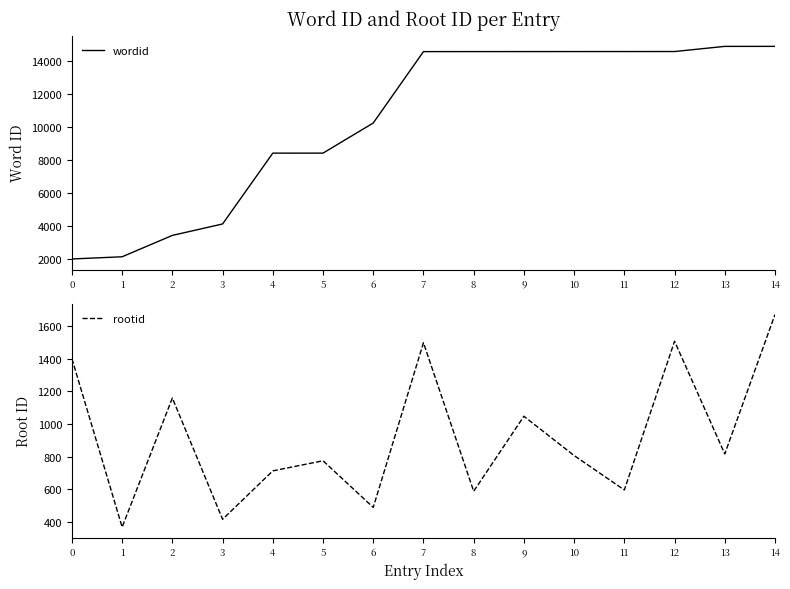

True or false: rootid and wordid intersect in this chart.

False